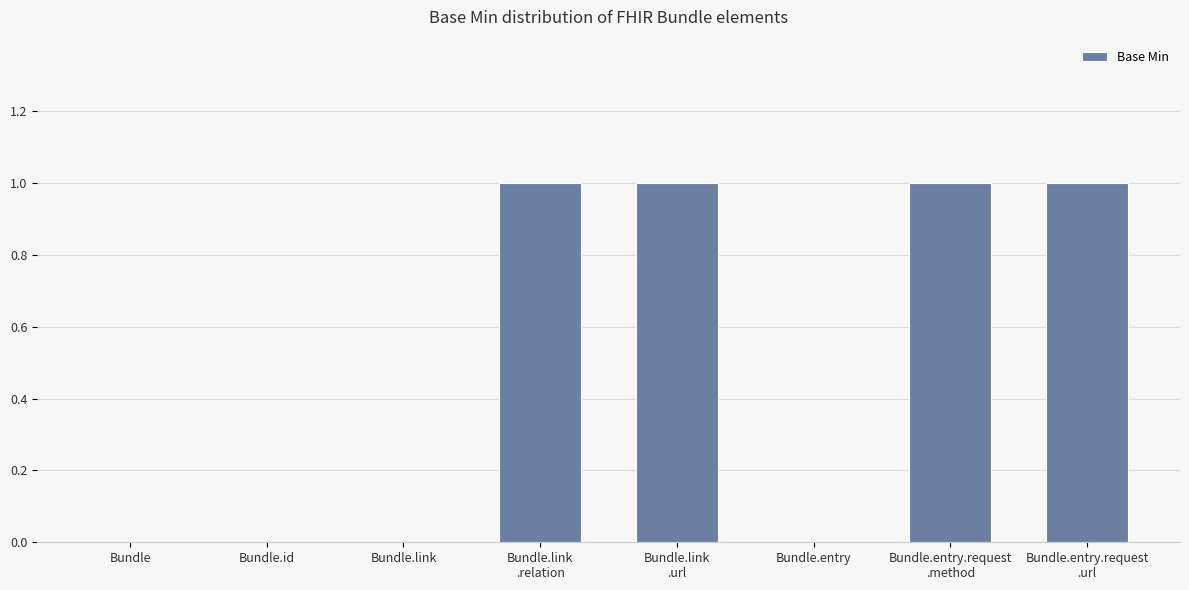

What is the ratio of the value at Bundle.link
.url to the value at Bundle.entry.request
.url?

1.0